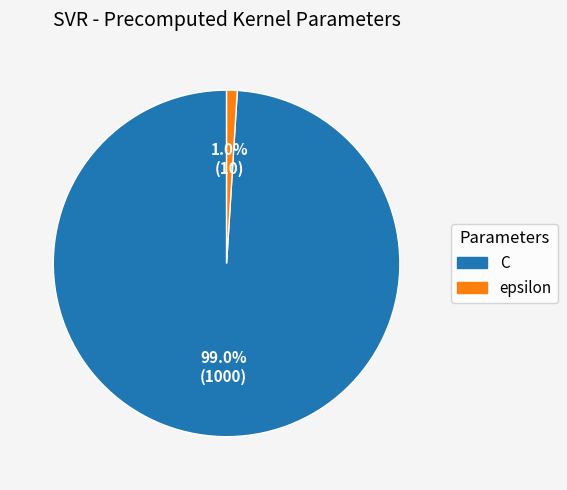

Is it true that epsilon is 12% of the pie?

False